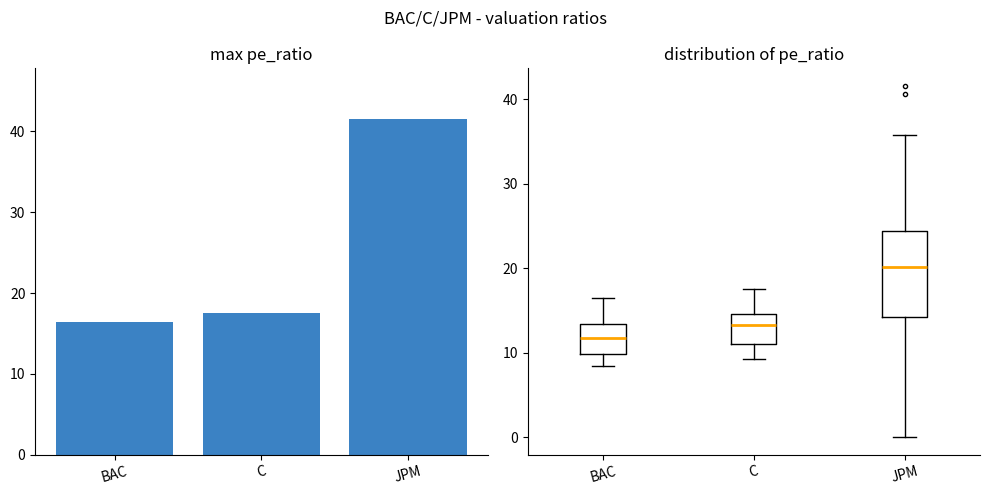

How many bars are there in total?

3